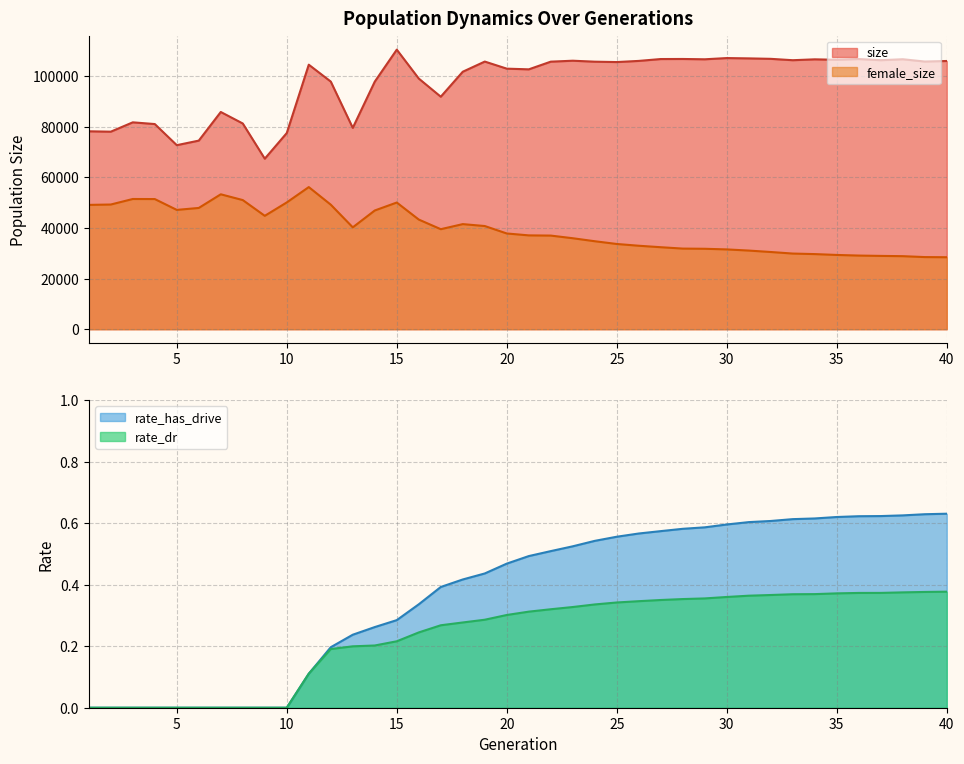

Reading left to right, list all the values displayed in this chart.

size: 78188.0	78033.0	81724.0	81049.0	72704.0	74505.0	85813.0	81267.0	67364.0	77502.0	104497.0	97823.0	79537.0	97810.0	110440.0	99020.0	91846.0	101719.0	105731.0	102933.0	102660.0	105695.0	106068.0	105687.0	105537.0	105991.0	106729.0	106754.0	106633.0	107112.0	106987.0	106809.0	106268.0	106614.0	106431.0	106728.0	106270.0	106651.0	105741.0	105959.0
female_size: 49111.0	49258.0	51440.0	51416.0	47136.0	47904.0	53296.0	51015.0	44793.0	50085.0	56146.0	49194.0	40240.0	46904.0	50045.0	43316.0	39513.0	41517.0	40760.0	37821.0	37069.0	36988.0	35941.0	34758.0	33672.0	32975.0	32393.0	31849.0	31777.0	31526.0	31069.0	30501.0	29886.0	29677.0	29338.0	29095.0	28962.0	28856.0	28498.0	28436.0
rate_dr: 0.0	0.0	0.0	0.0	0.0	0.0	0.0	0.0	0.0	0.0	0.1	0.2	0.2	0.2	0.2	0.2	0.3	0.3	0.3	0.3	0.3	0.3	0.3	0.3	0.3	0.3	0.4	0.4	0.4	0.4	0.4	0.4	0.4	0.4	0.4	0.4	0.4	0.4	0.4	0.4
rate_has_drive: 0.0	0.0	0.0	0.0	0.0	0.0	0.0	0.0	0.0	0.0	0.1	0.2	0.2	0.3	0.3	0.3	0.4	0.4	0.4	0.5	0.5	0.5	0.5	0.5	0.6	0.6	0.6	0.6	0.6	0.6	0.6	0.6	0.6	0.6	0.6	0.6	0.6	0.6	0.6	0.6